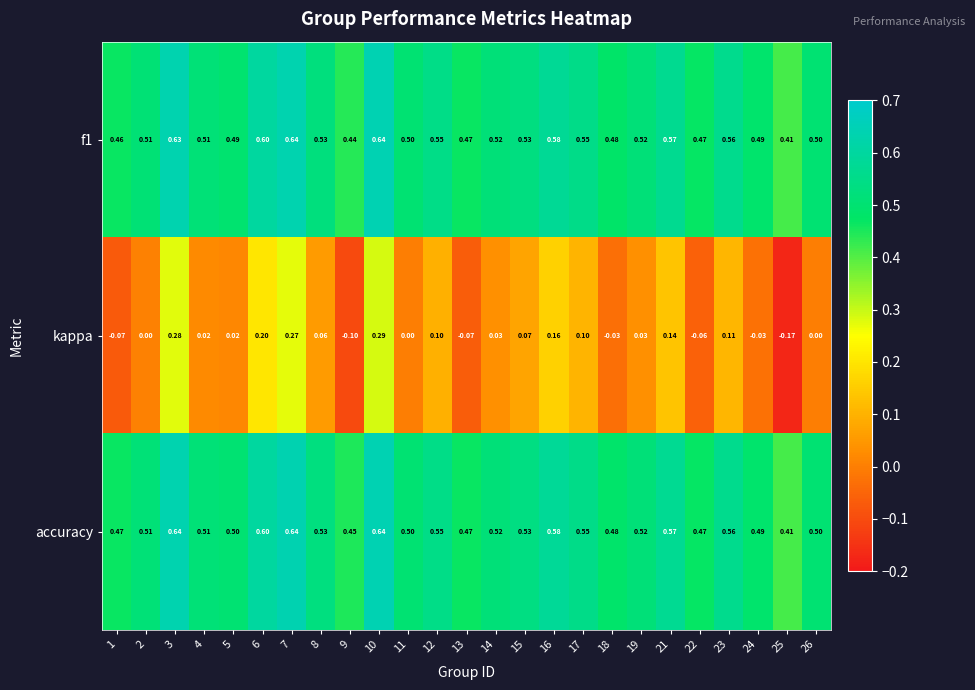

Which series has the widest spread of values?

kappa